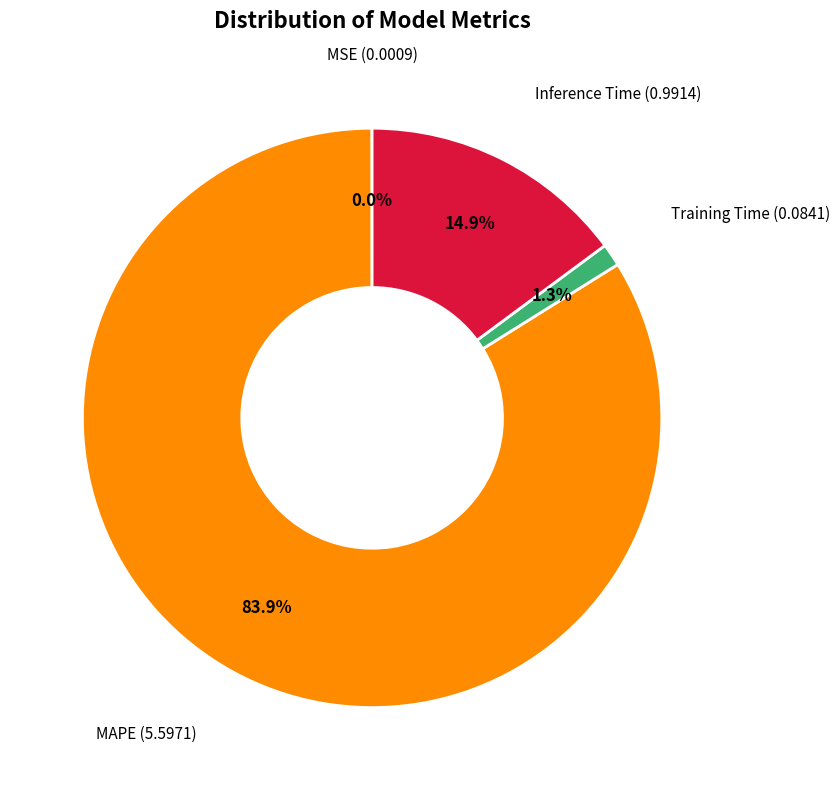

Does any single category account for the majority?

Yes